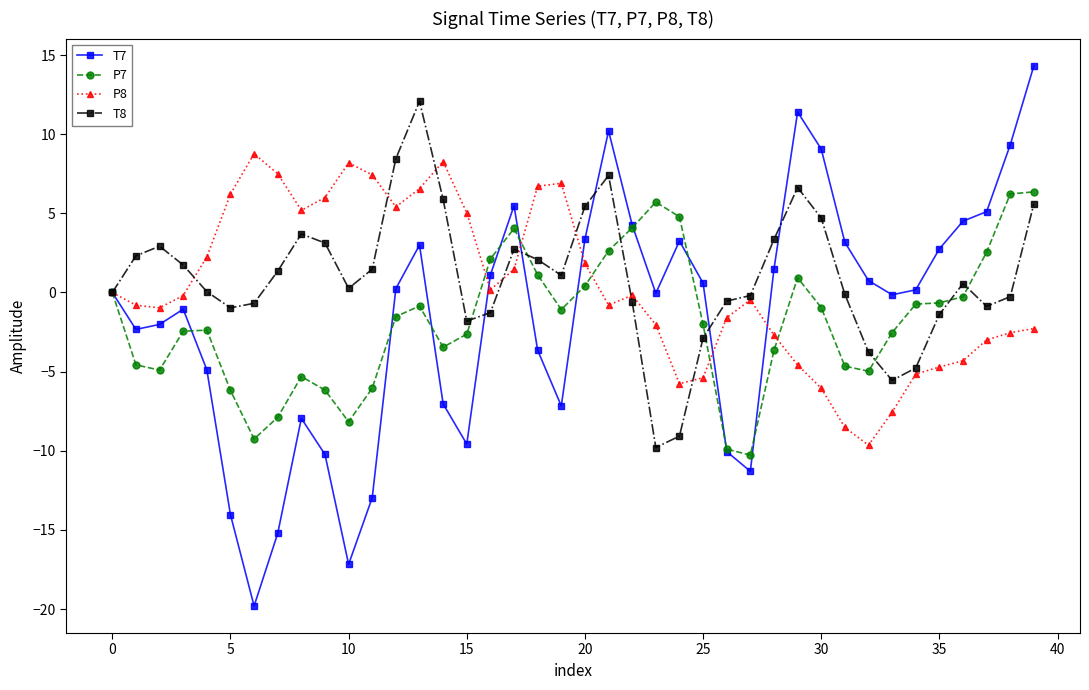

How many series are shown in this chart?

4